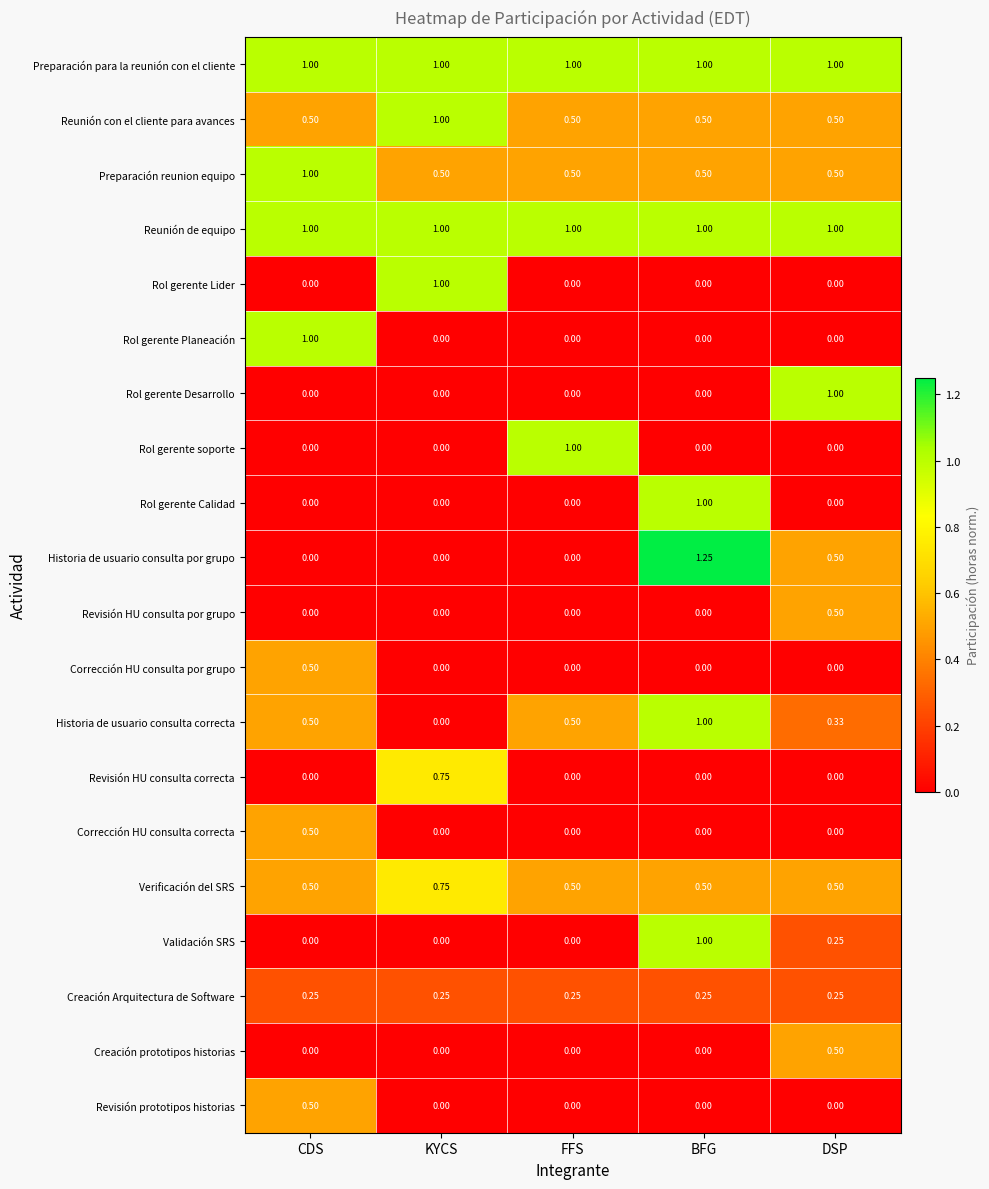

Is the value of Creación prototipos historias at CDS greater than the value of Rol gerente Desarrollo at DSP?

No